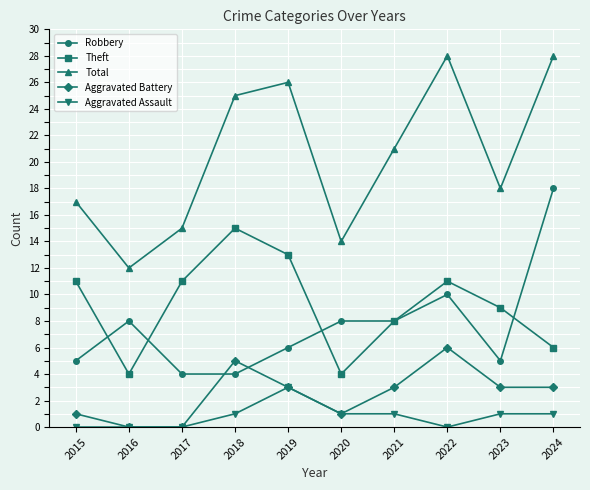

How many data points in Total are less than 21?

5